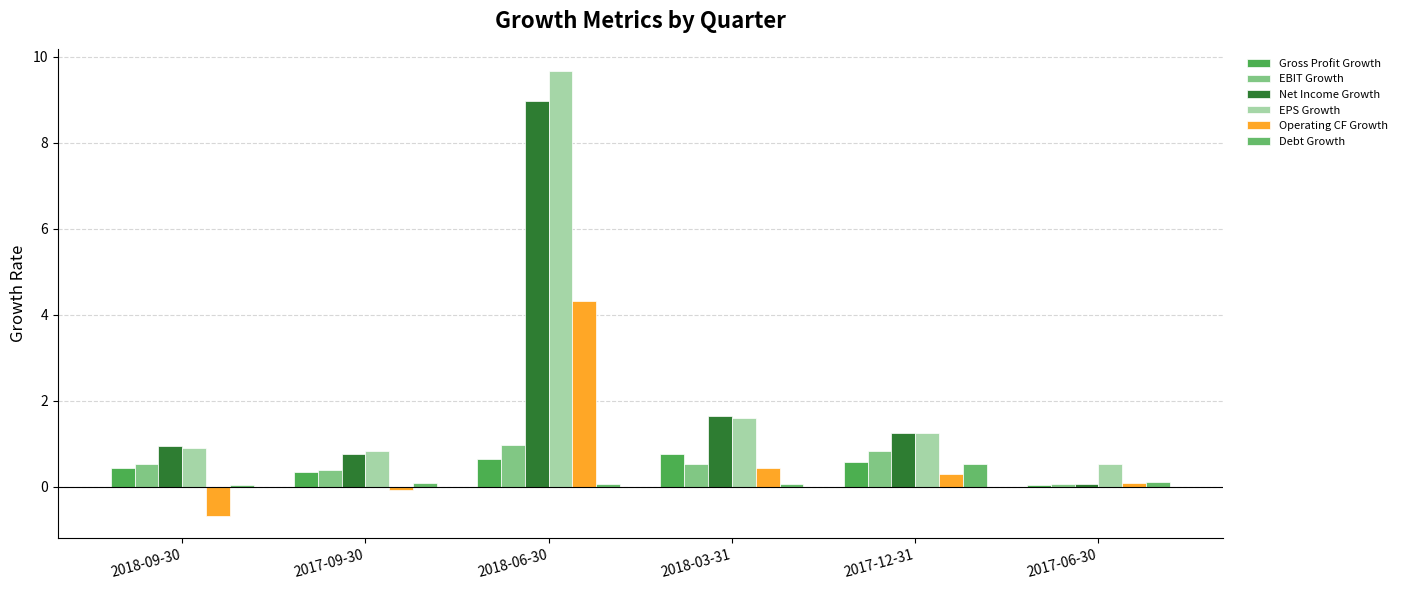

Are the bars grouped side by side (vs. stacked)?

Yes